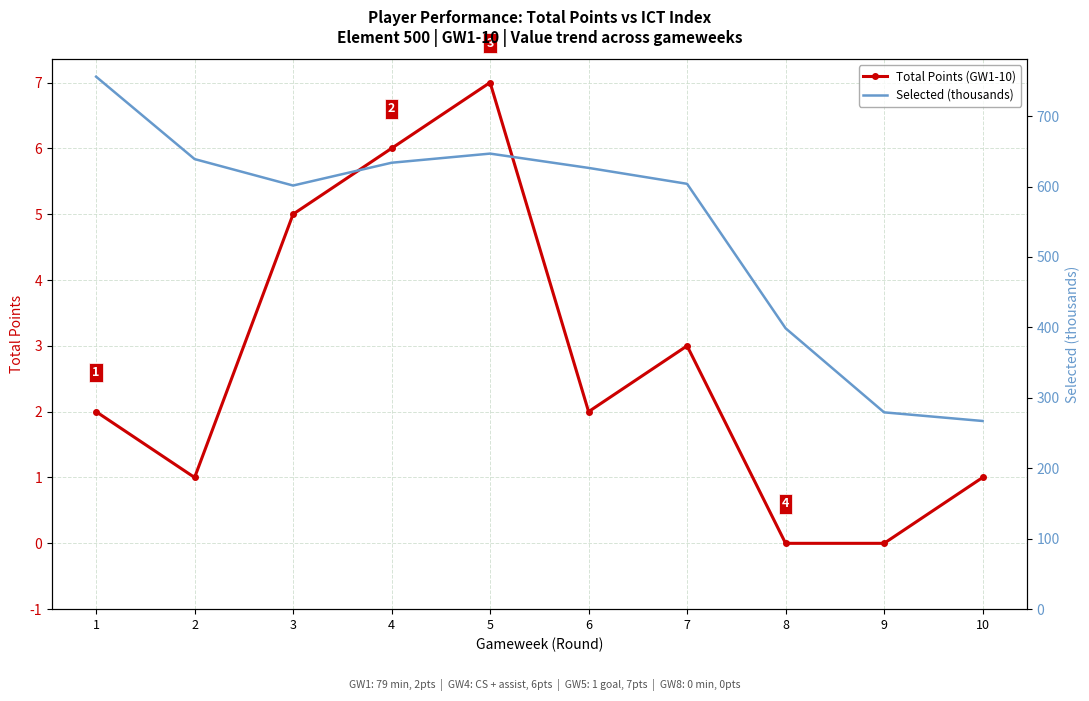

How many data points in Selected (thousands) are above 626?

5